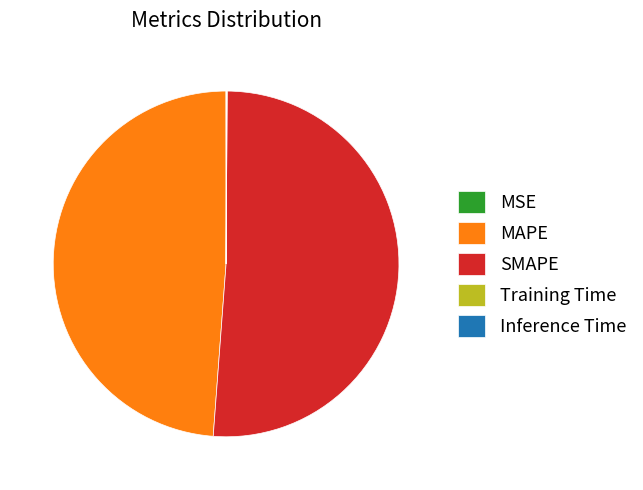

Is there any slice that represents more than half of the pie?

Yes